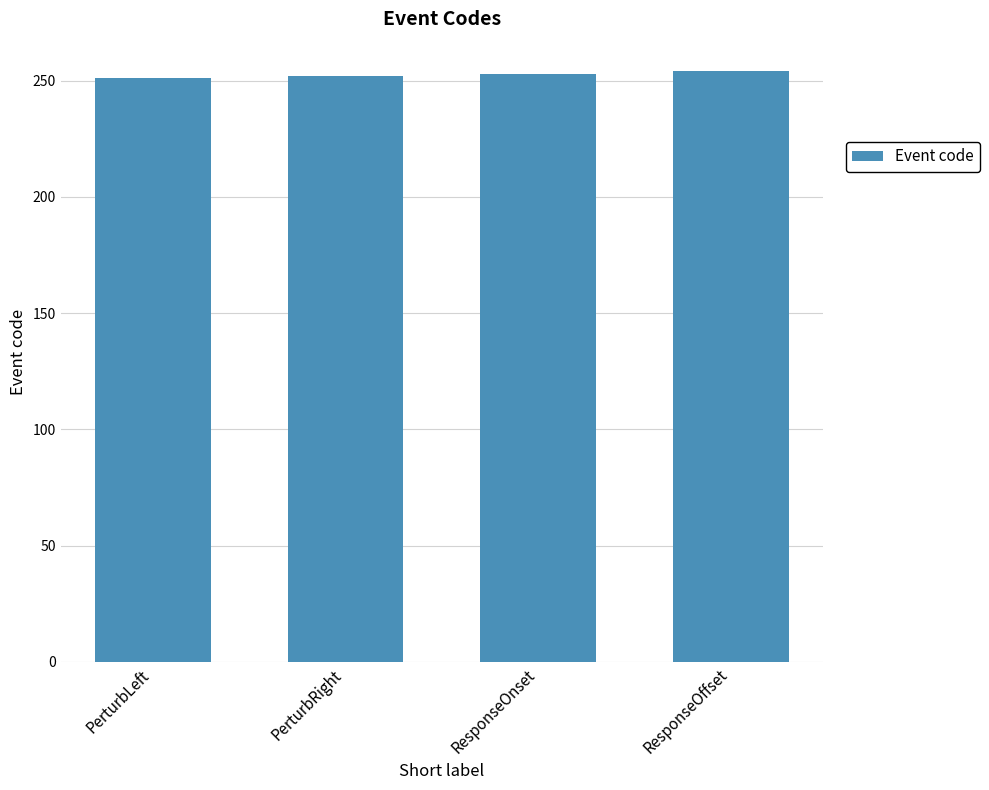

What is the ratio of the value at ResponseOffset to the value at ResponseOnset?

1.0